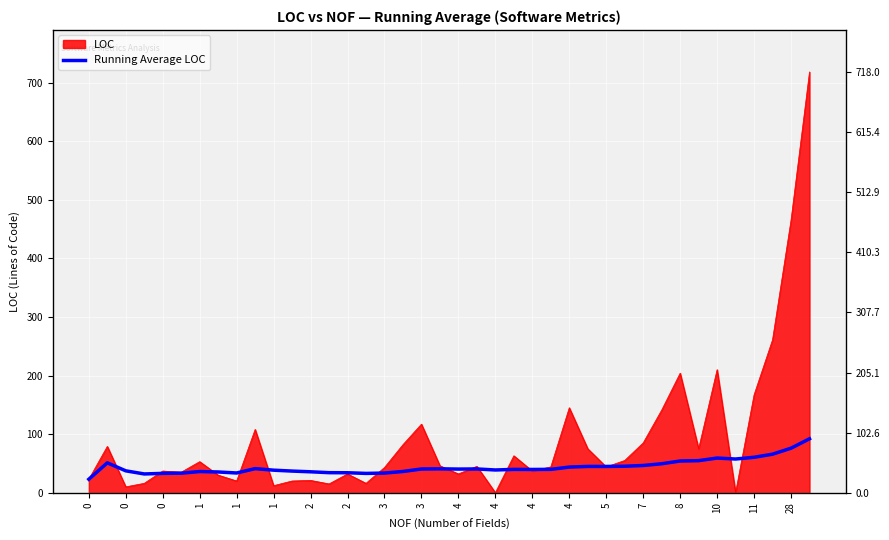

The chart shows a value of 21.9 at 27. True or false?

False